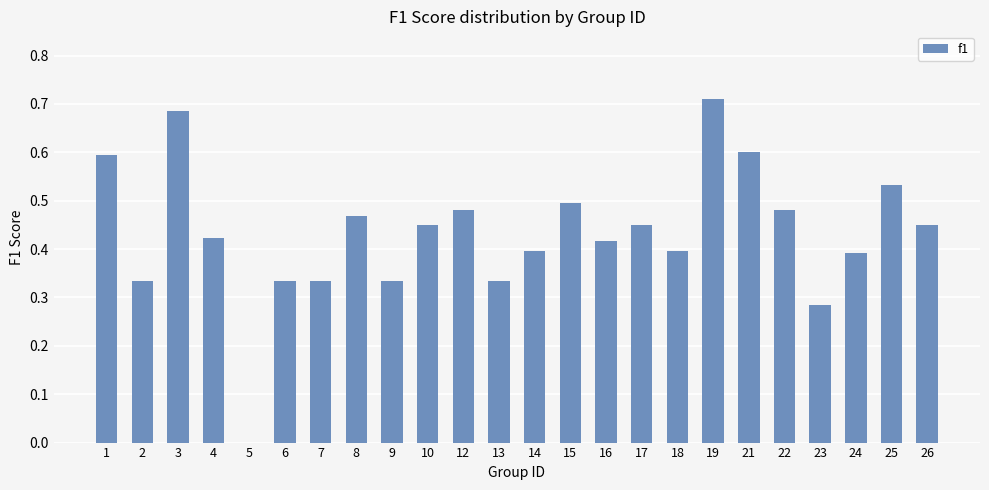

Which label corresponds to the largest value in the chart?

19